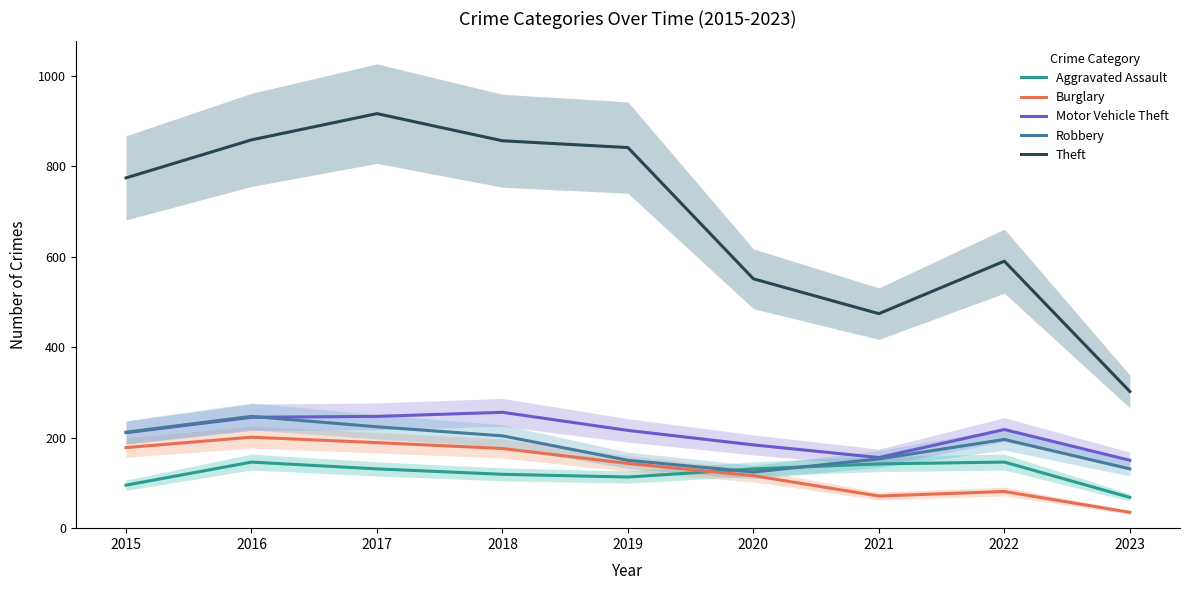

What is the maximum value for Aggravated Assault?

146